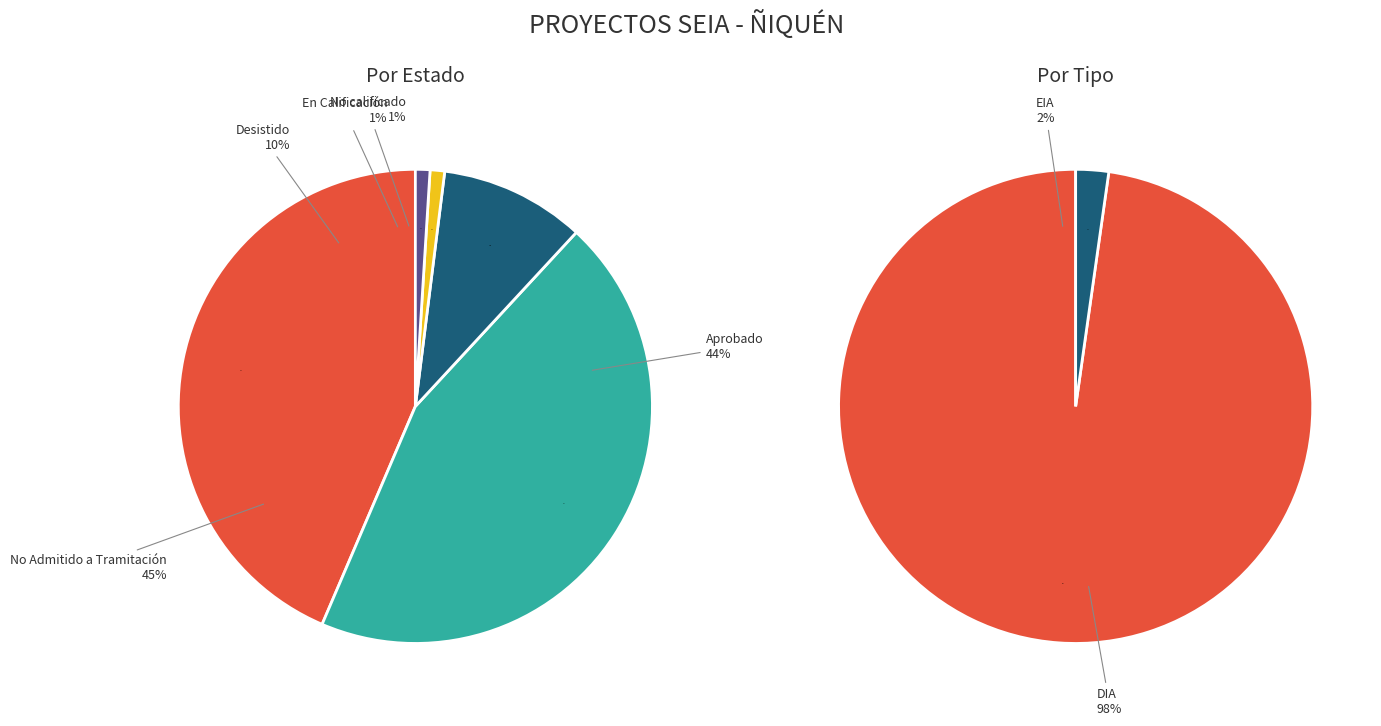

Does any single category account for the majority?

No